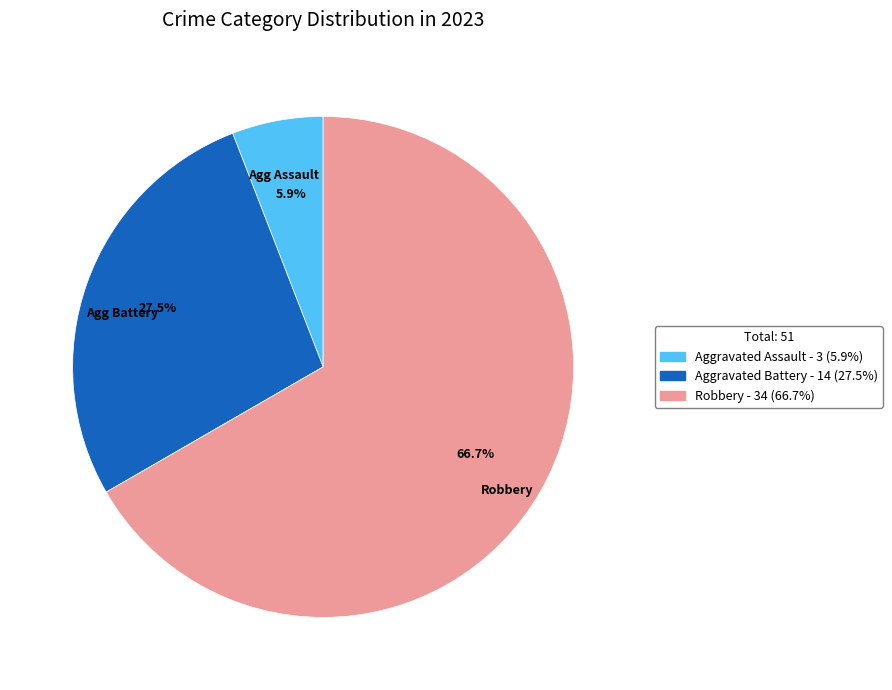

Is there a majority slice in this chart?

Yes